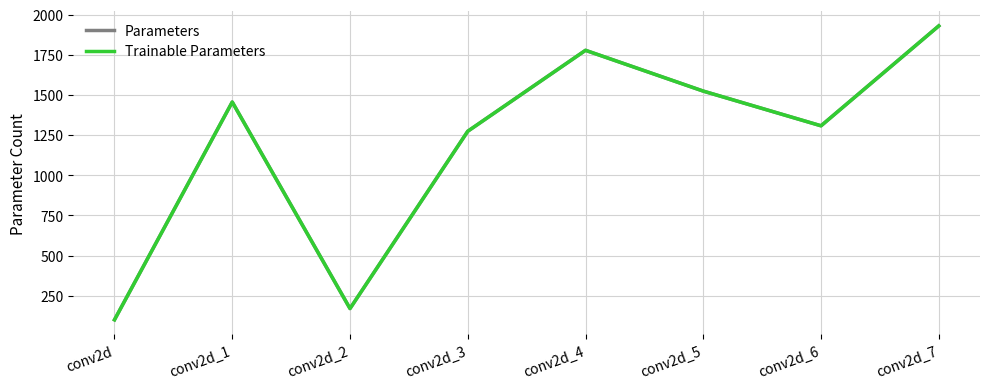

Reading left to right, list all the values displayed in this chart.

Parameters: conv2d=100	conv2d_1=1456	conv2d_2=170	conv2d_3=1274	conv2d_4=1778	conv2d_5=1524	conv2d_6=1308	conv2d_7=1930
Trainable Parameters: conv2d=100	conv2d_1=1456	conv2d_2=170	conv2d_3=1274	conv2d_4=1778	conv2d_5=1524	conv2d_6=1308	conv2d_7=1930